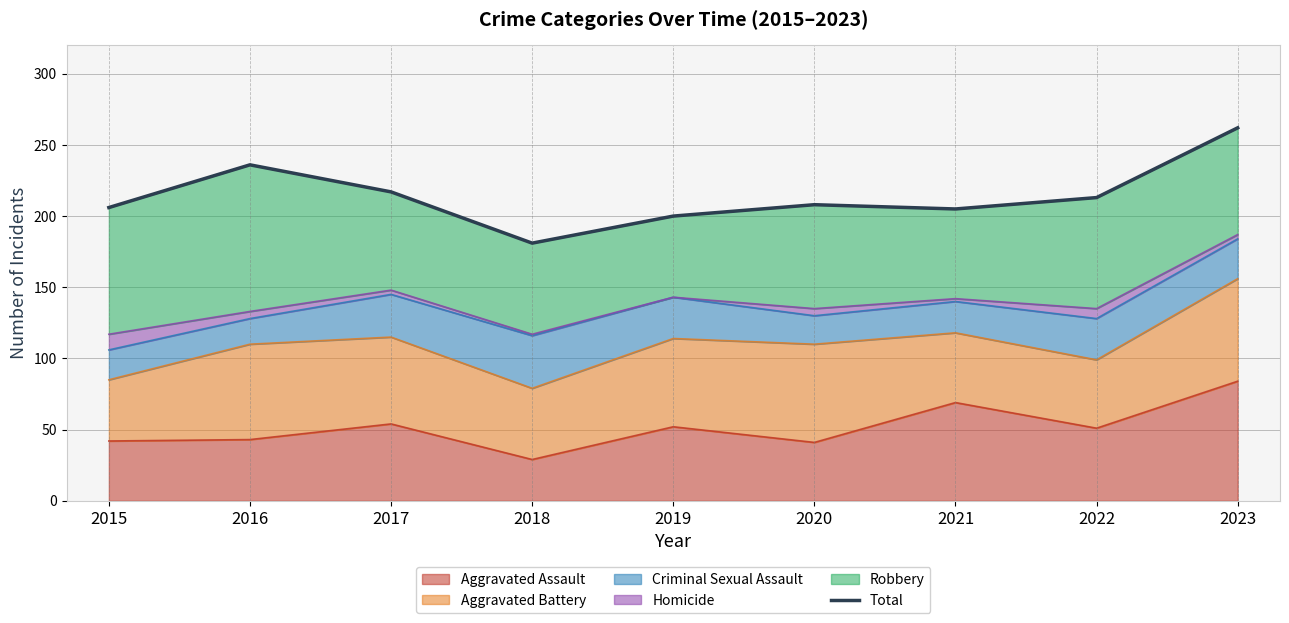

What is the sum of the values at 2019 and 2020?

408